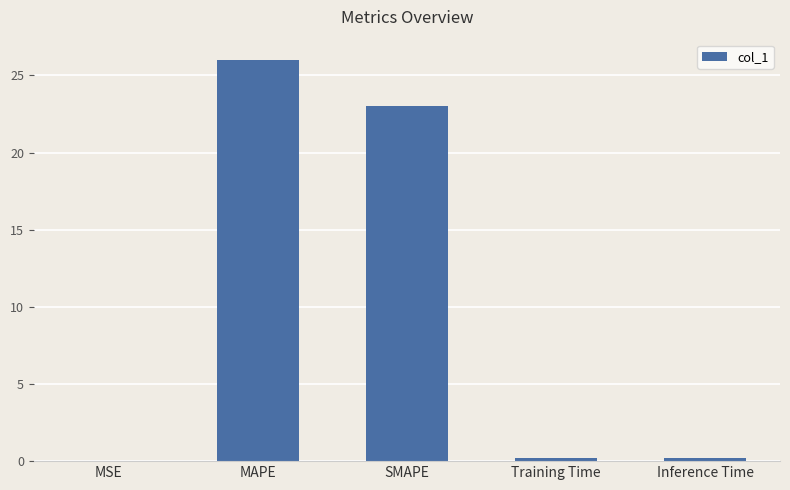

Count the number of categories in the chart.

5